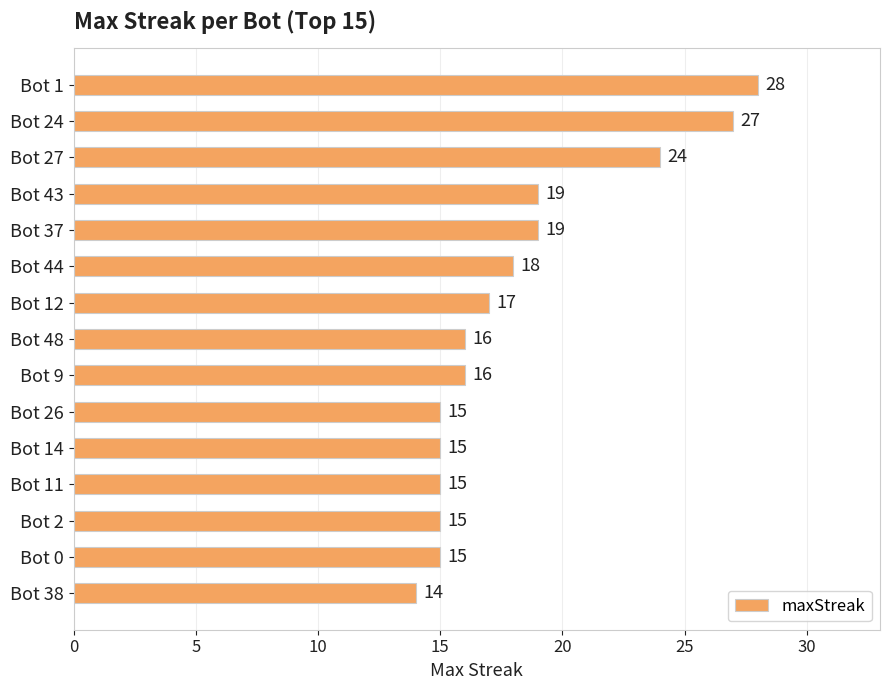

What is the sum of all values?

273